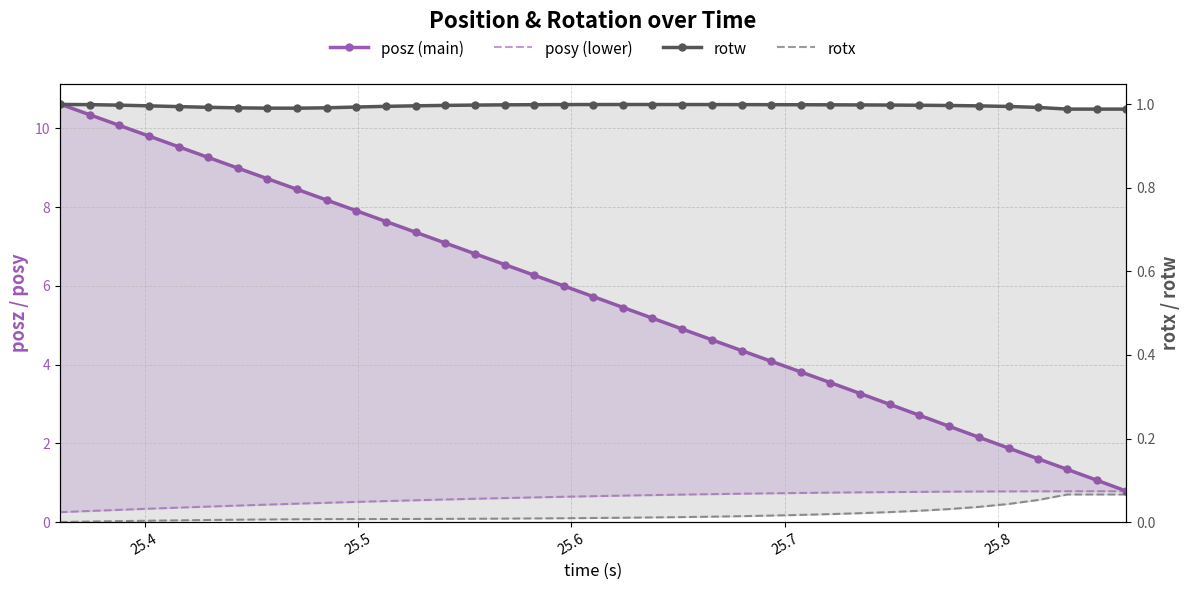

Which series has the largest range (max minus min)?

posz (main)